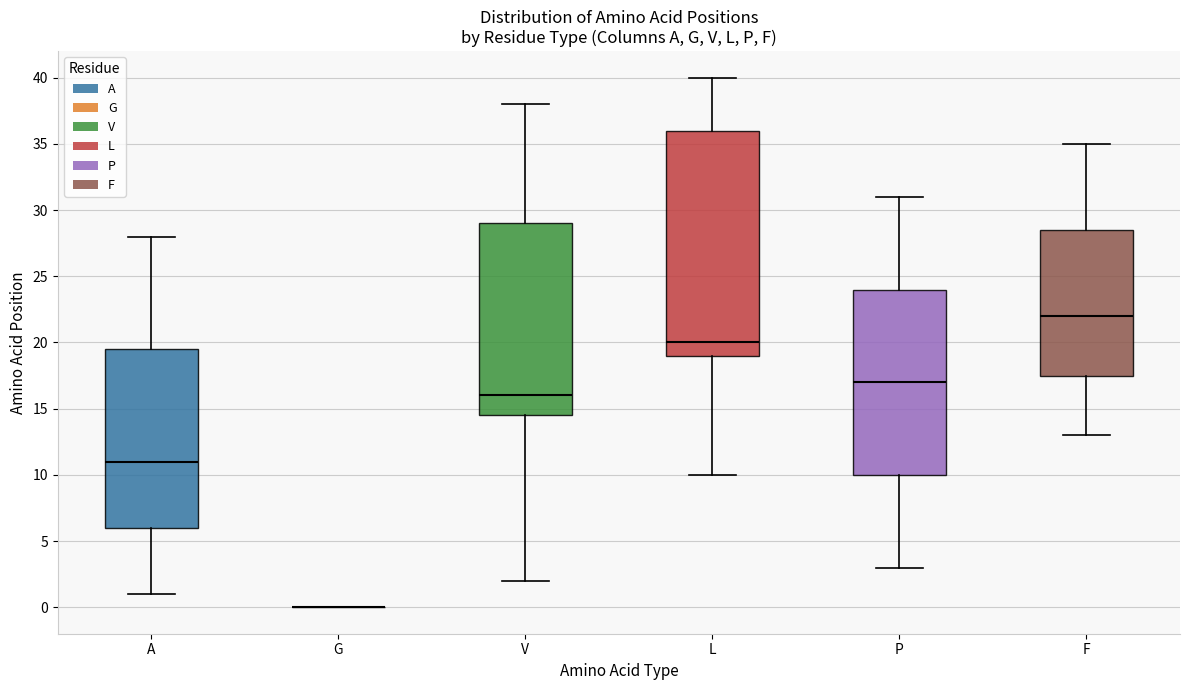

Which box is the tallest, from its lower edge to its upper edge?

L